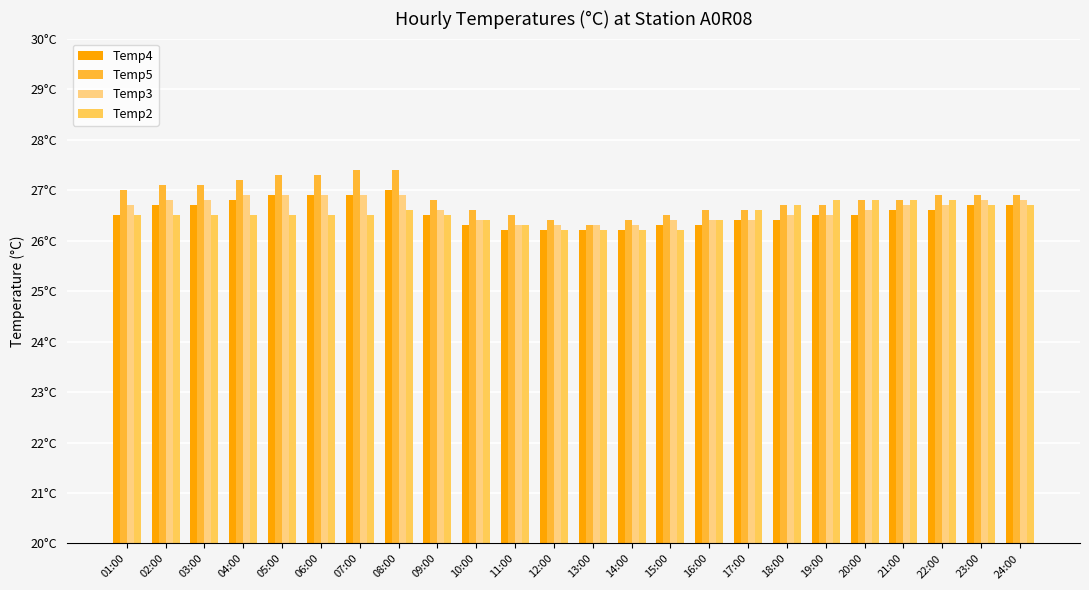

What is the total value across all series at 07:00?

107.7